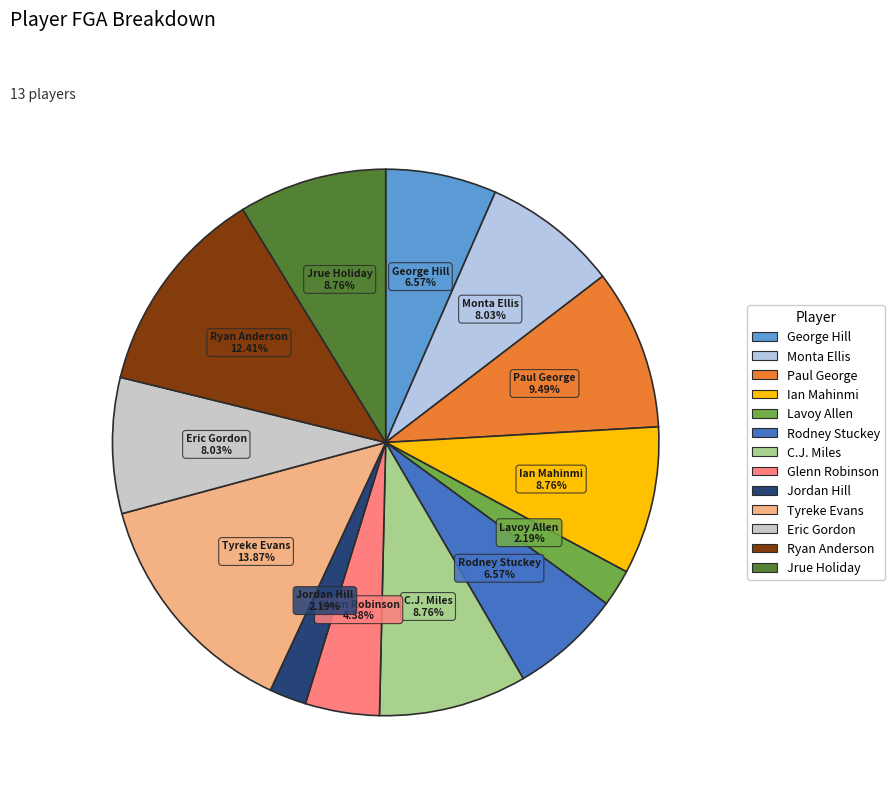

What is the ratio of the value at Tyreke Evans to the value at Jordan Hill?

6.3